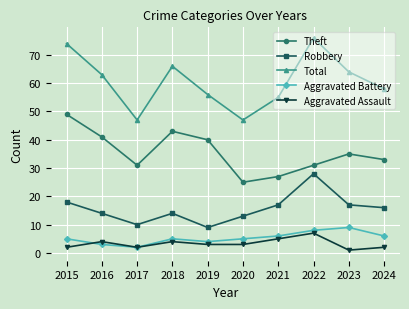

True or false: Aggravated Assault and Robbery cross at least once.

False